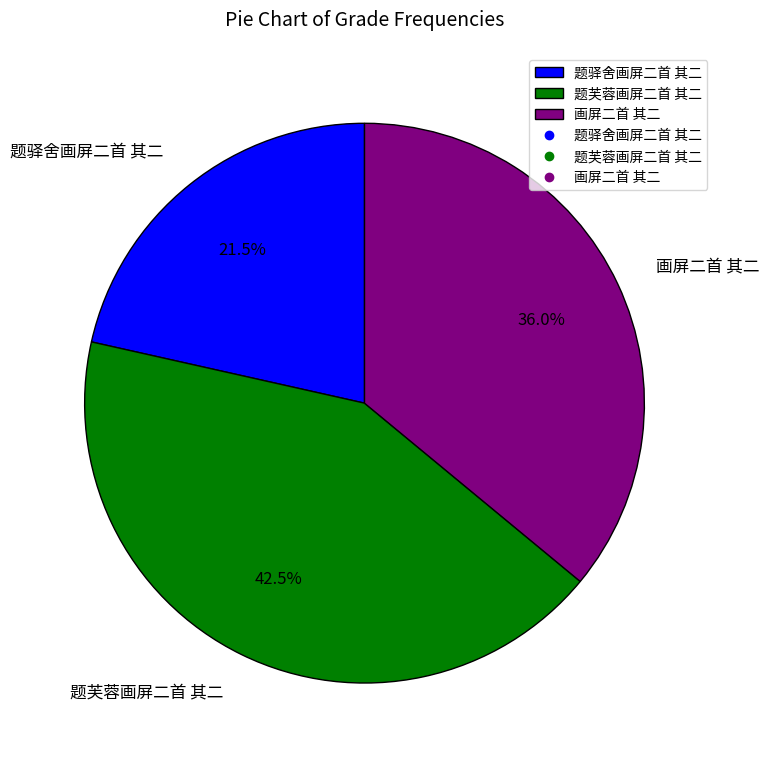

To the nearest percent, what is the difference between the largest and smallest slice percentages?

21%